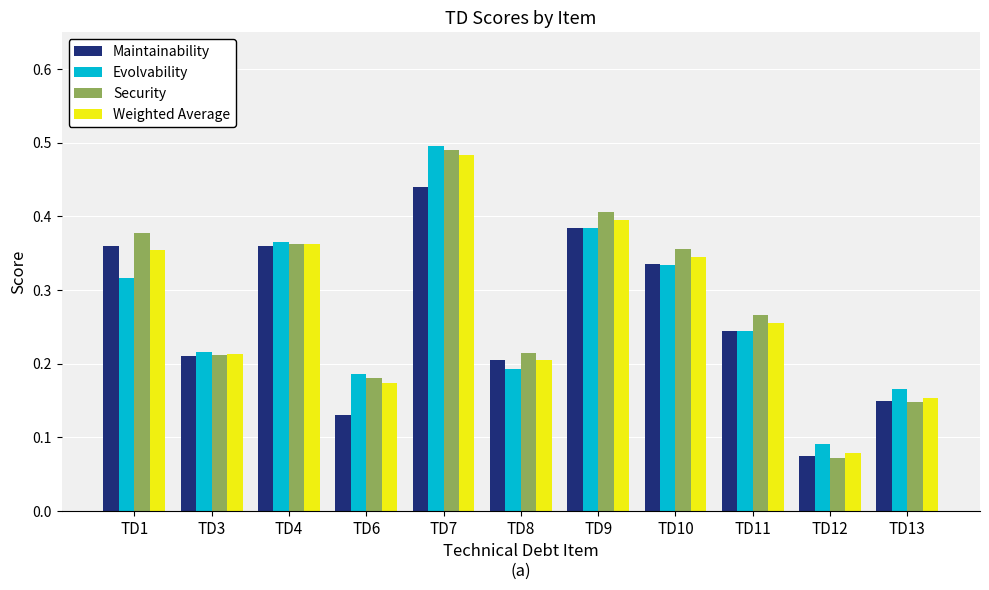

What are all the series names shown in the legend?

Maintainability, Evolvability, Security, Weighted Average